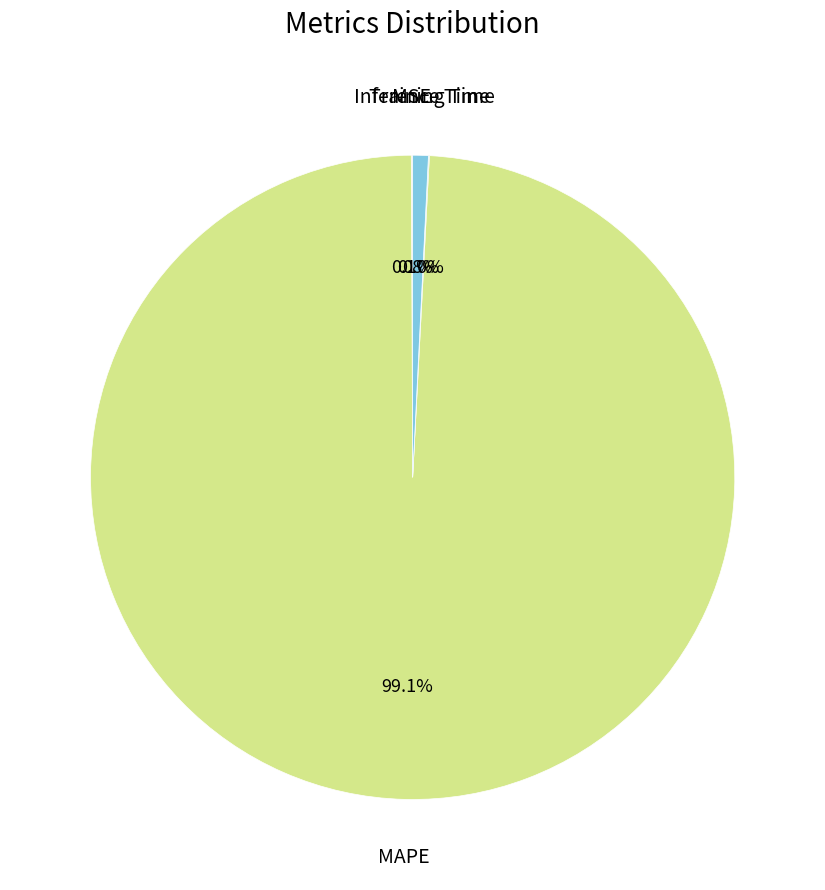

Is there any slice that represents more than half of the pie?

Yes